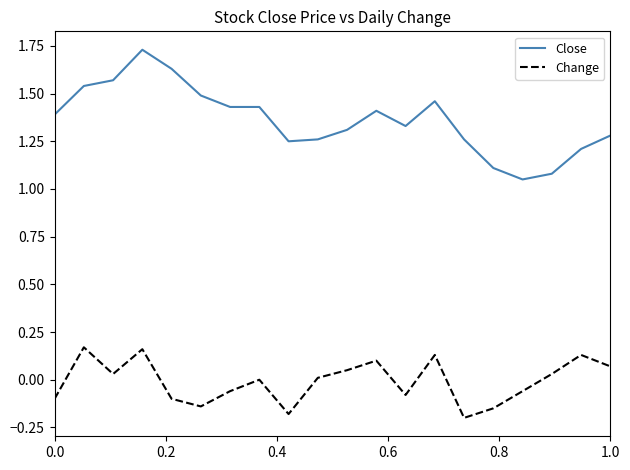

At how many categories does at least one series exceed 1?

20